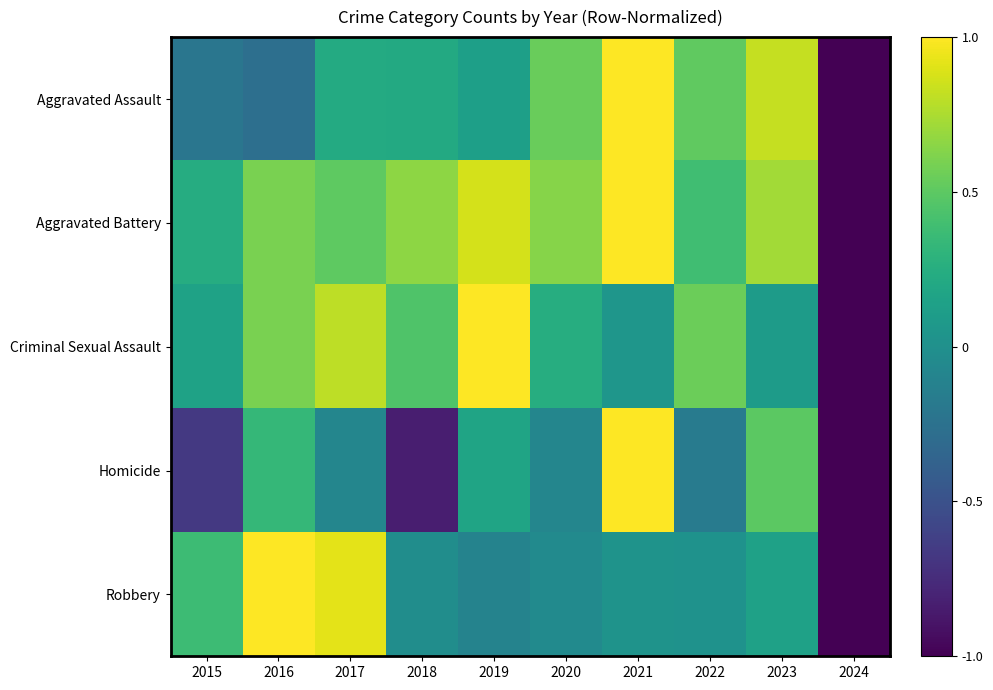

Reading left to right, what are all the values shown in this chart?

Aggravated Assault: 2015=-0.2	2016=-0.3	2017=0.2	2018=0.2	2019=0.1	2020=0.5	2021=1.0	2022=0.5	2023=0.8	2024=-1.0
Aggravated Battery: 2015=0.2	2016=0.6	2017=0.5	2018=0.7	2019=0.9	2020=0.6	2021=1.0	2022=0.4	2023=0.7	2024=-1.0
Criminal Sexual Assault: 2015=0.1	2016=0.6	2017=0.8	2018=0.4	2019=1.0	2020=0.2	2021=0.0	2022=0.5	2023=0.1	2024=-1.0
Homicide: 2015=-0.7	2016=0.3	2017=-0.1	2018=-0.8	2019=0.2	2020=-0.1	2021=1.0	2022=-0.2	2023=0.5	2024=-1.0
Robbery: 2015=0.4	2016=1.0	2017=0.9	2018=-0.0	2019=-0.1	2020=-0.0	2021=0.0	2022=0.0	2023=0.1	2024=-1.0